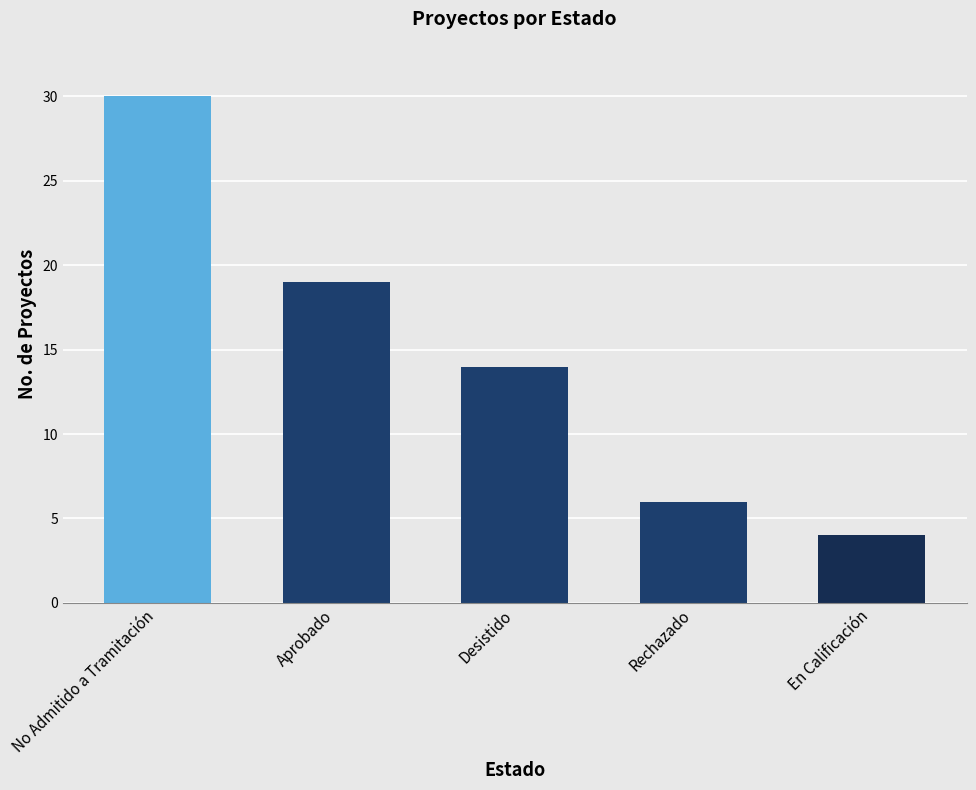

The value at Aprobado is 19. True or false?

True